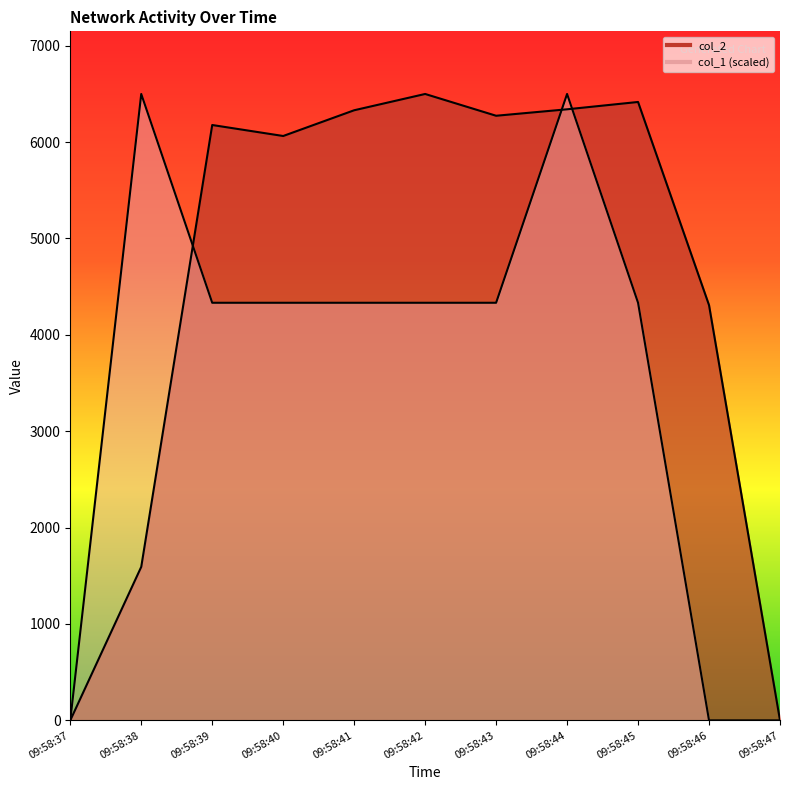

What are all the series names shown in the legend?

col_2, col_1